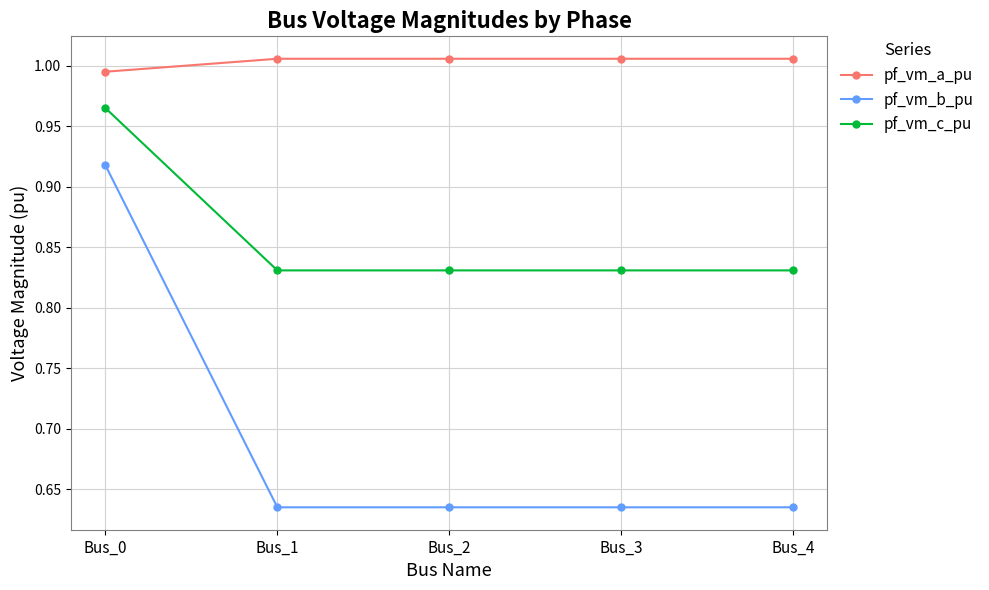

Which series has the widest spread of values?

pf_vm_b_pu